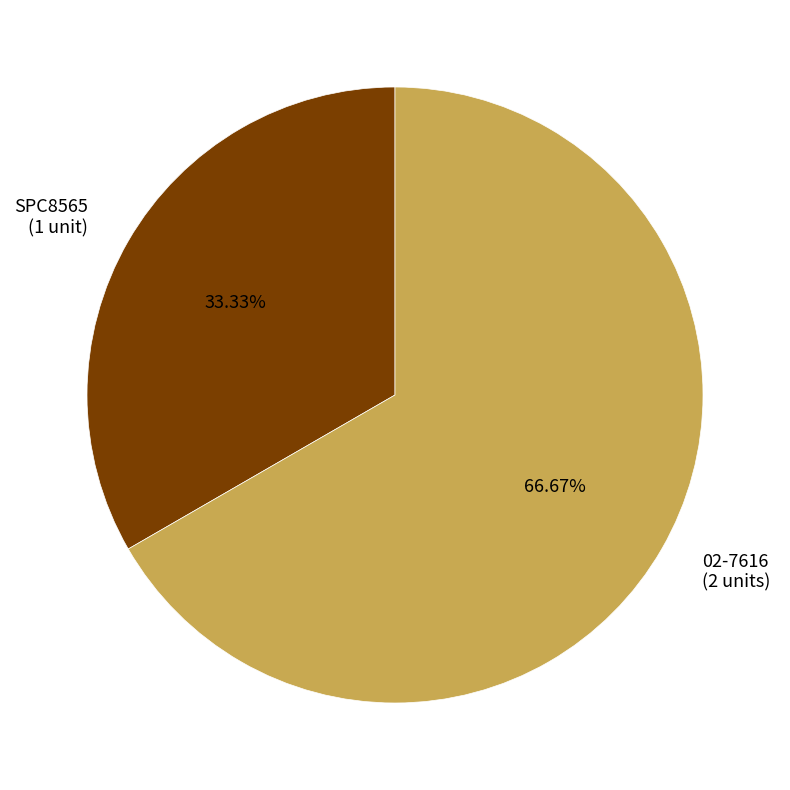

True or false: 02-7616 accounts for 61% of the total.

False